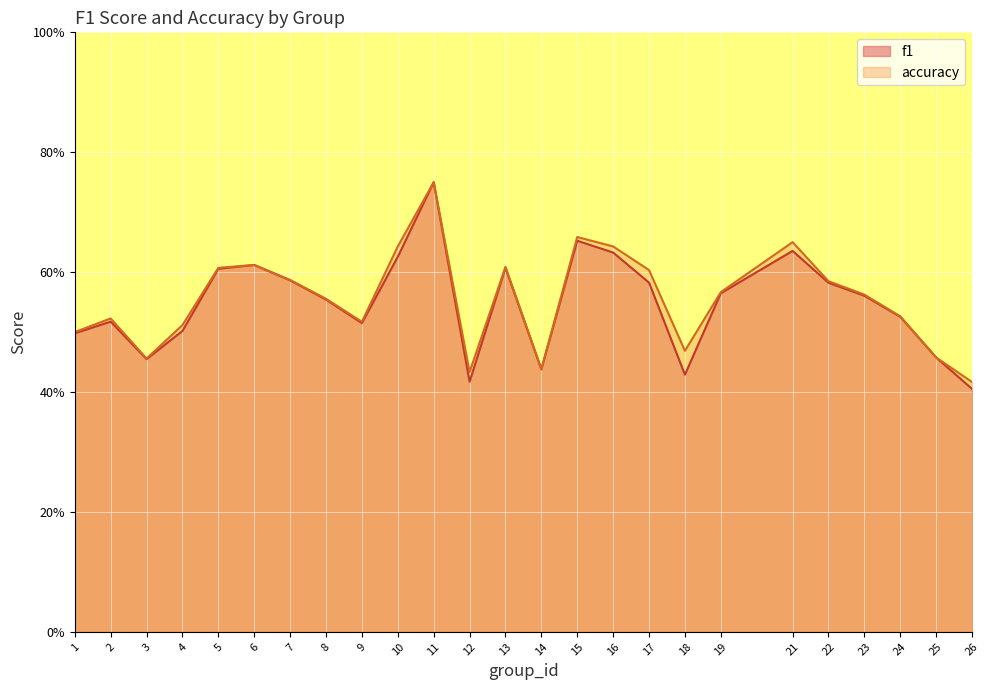

How many f1 values are between 0 and 1?

25